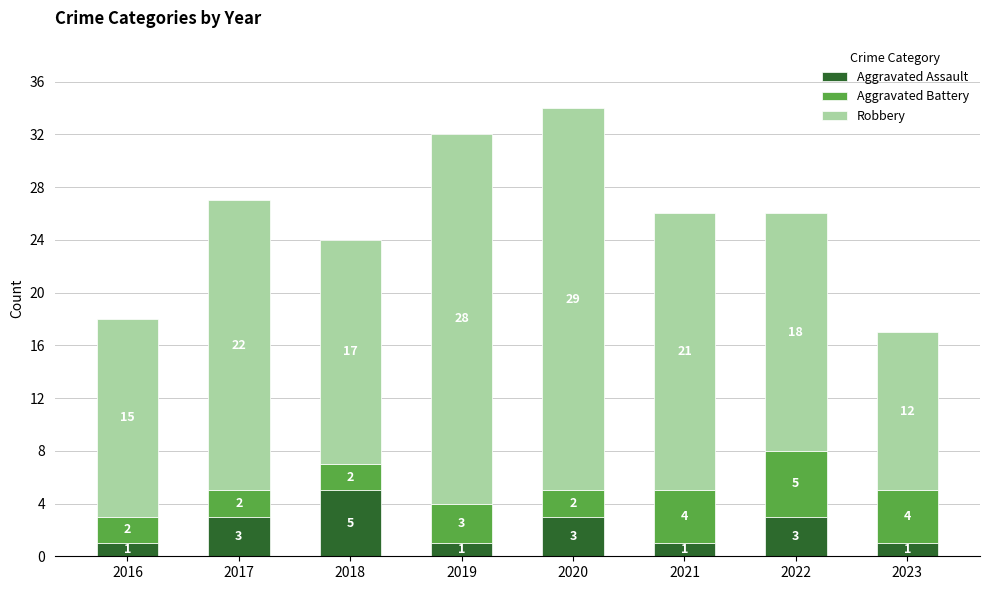

Are the bars horizontal?

No